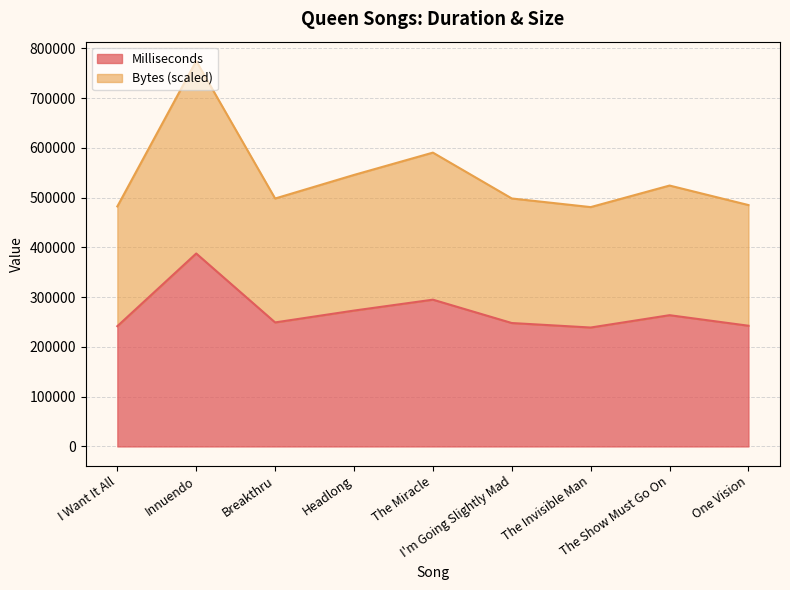

At which category is the sum across all series the highest?

Innuendo